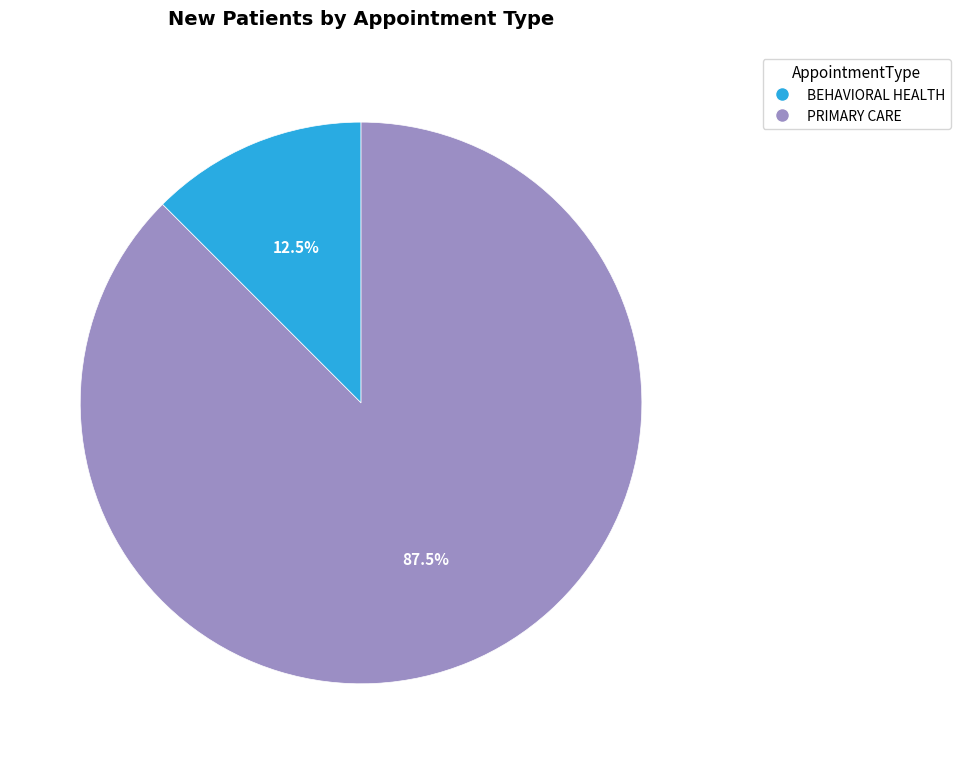

What percentage is NOT represented by BEHAVIORAL HEALTH?

87.5%